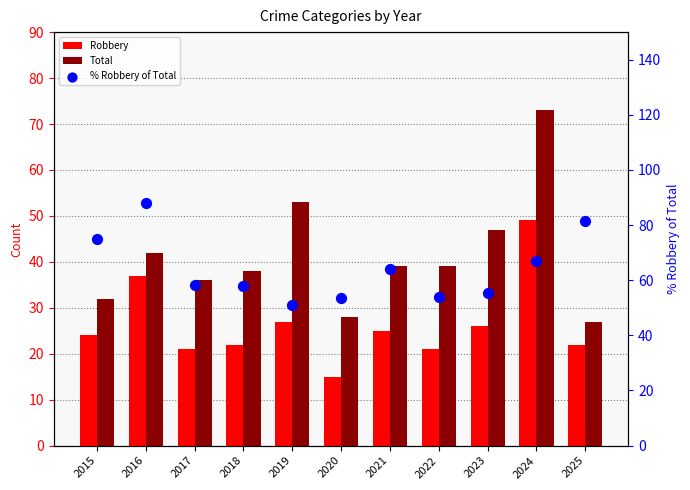

What is the total value across all series at 2023?

128.3